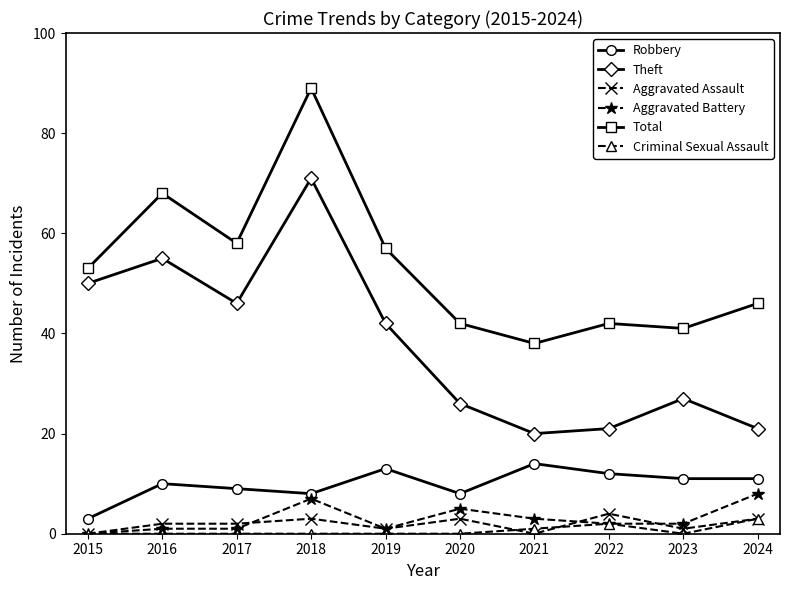

Is the value of Theft at 2022 greater than the value of Total at 2021?

No